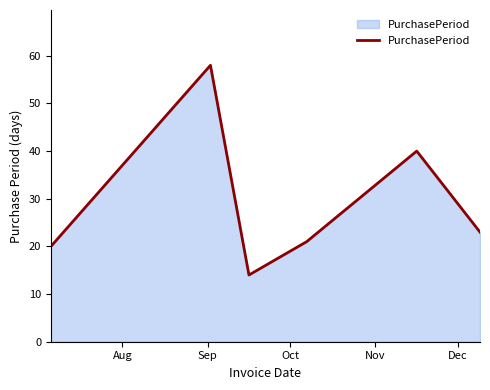

What is the difference between the second highest and minimum values?

26